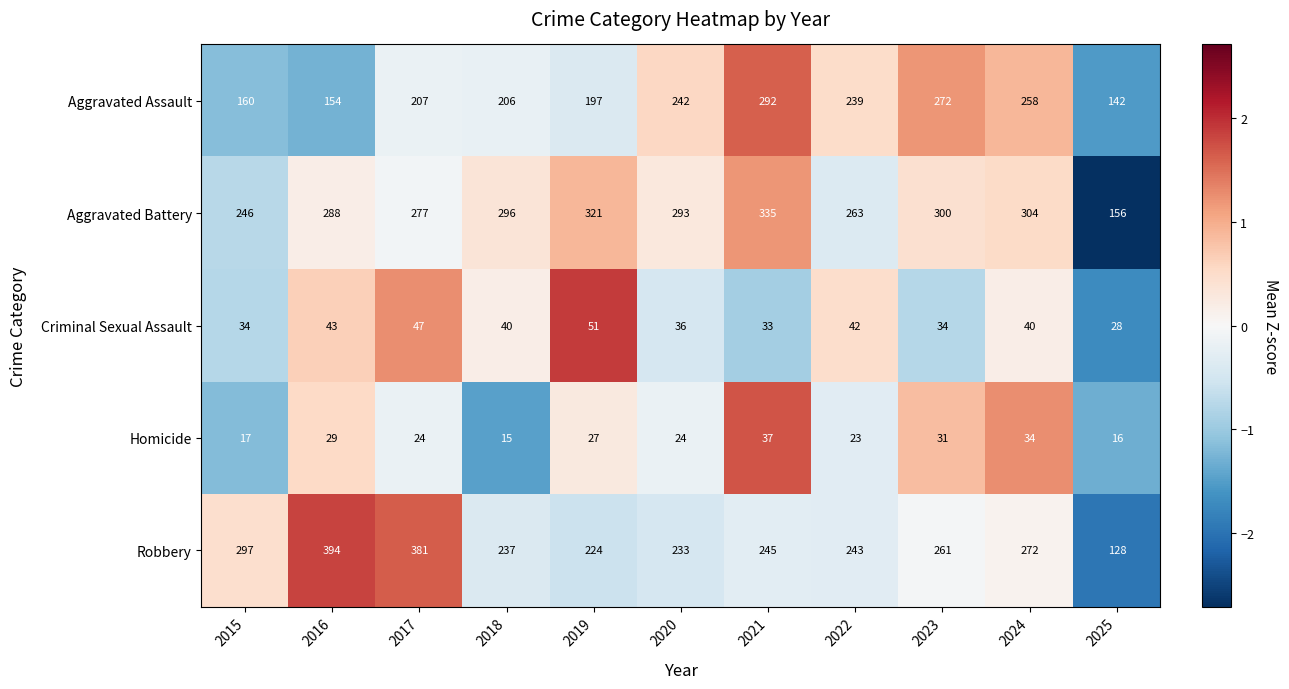

What is the minimum value for Aggravated Battery?

156